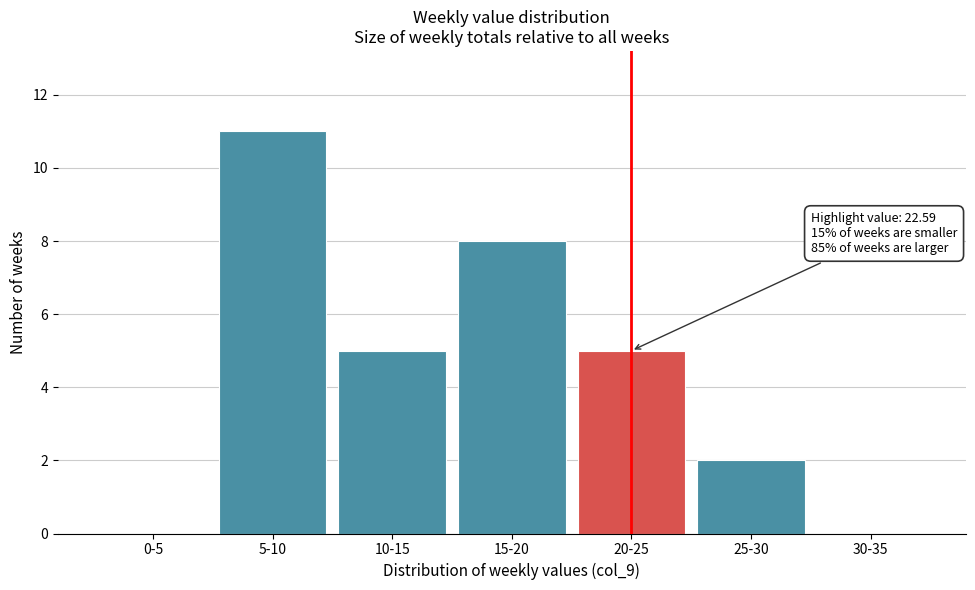

Reading left to right, list all the values displayed in this chart.

0-5=0	5-10=11	10-15=5	15-20=8	20-25=5	25-30=2	30-35=0